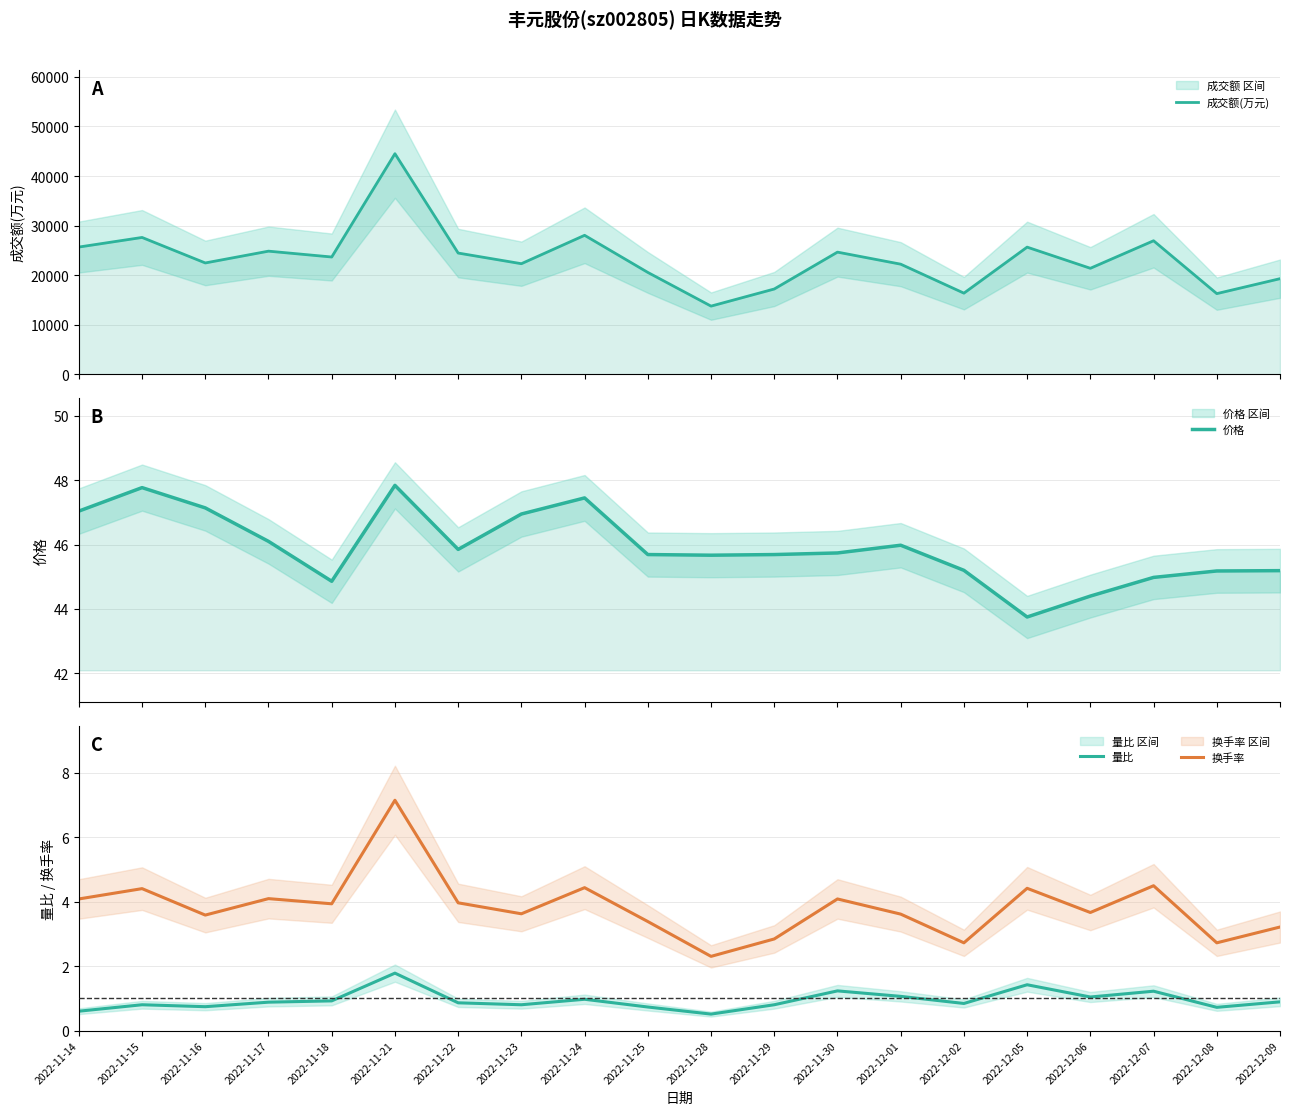

Between 2022-11-17 and 2022-11-21, which series saw the biggest shift?

成交额(万元)